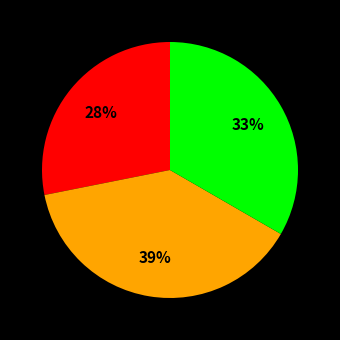

Does any single category account for the majority?

No